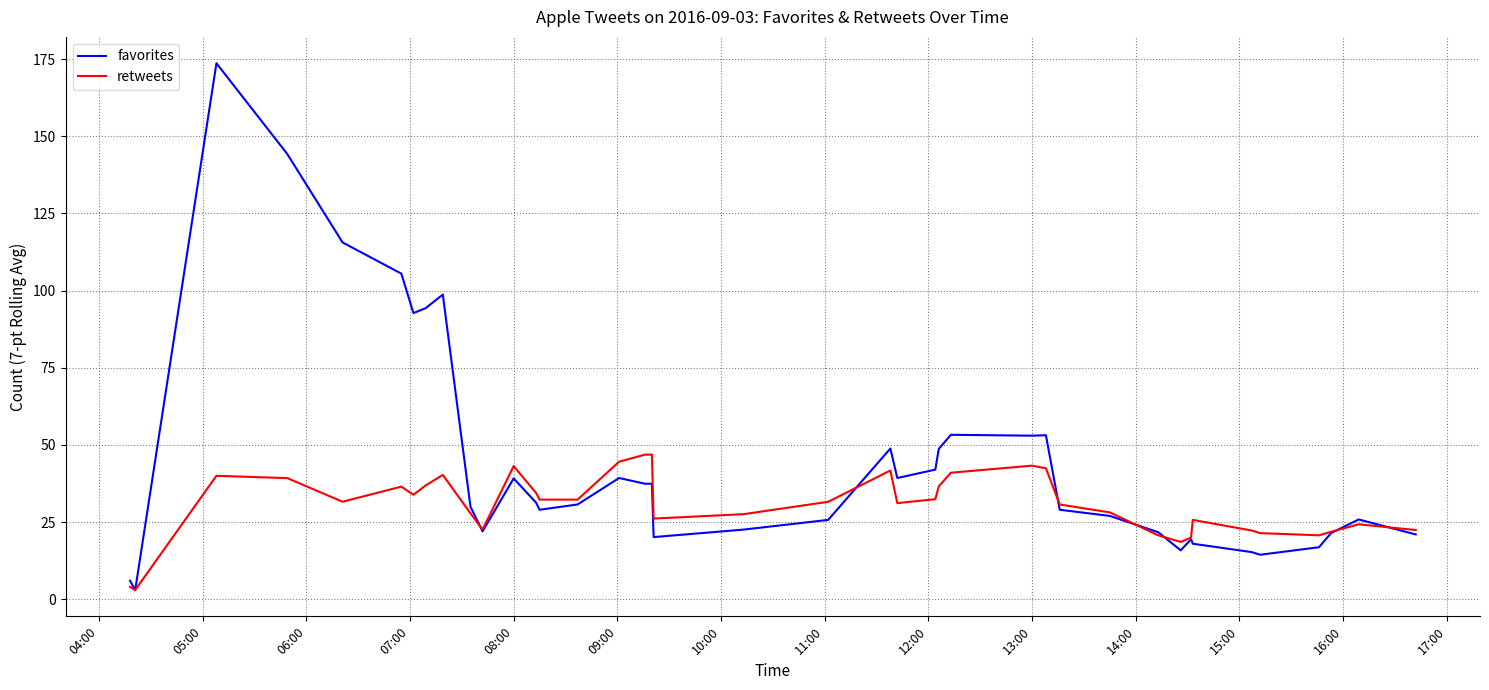

What is the highest value of the favorites series?

173.7